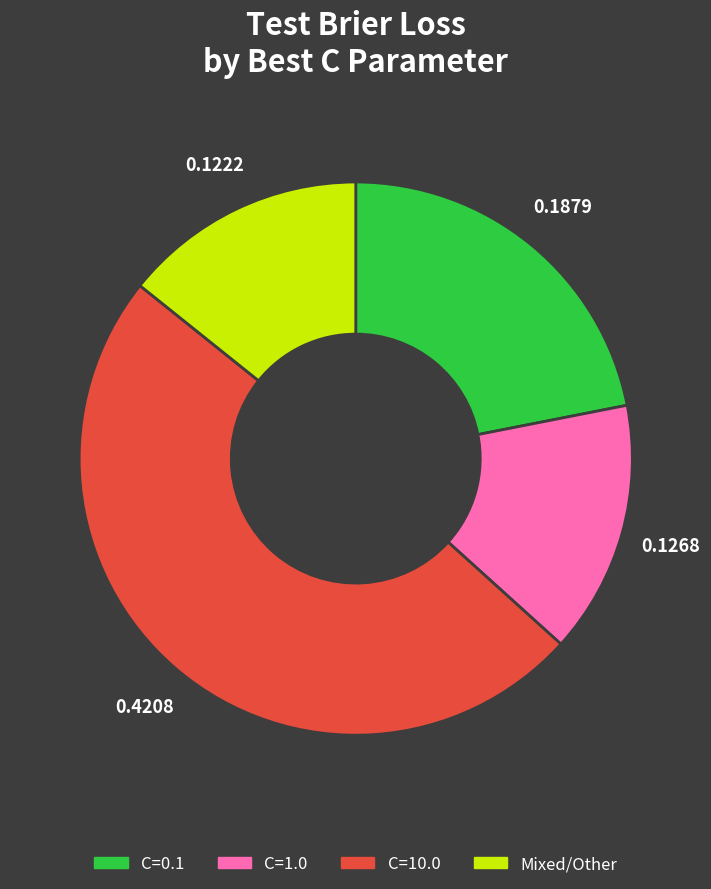

Is there a majority slice in this chart?

No